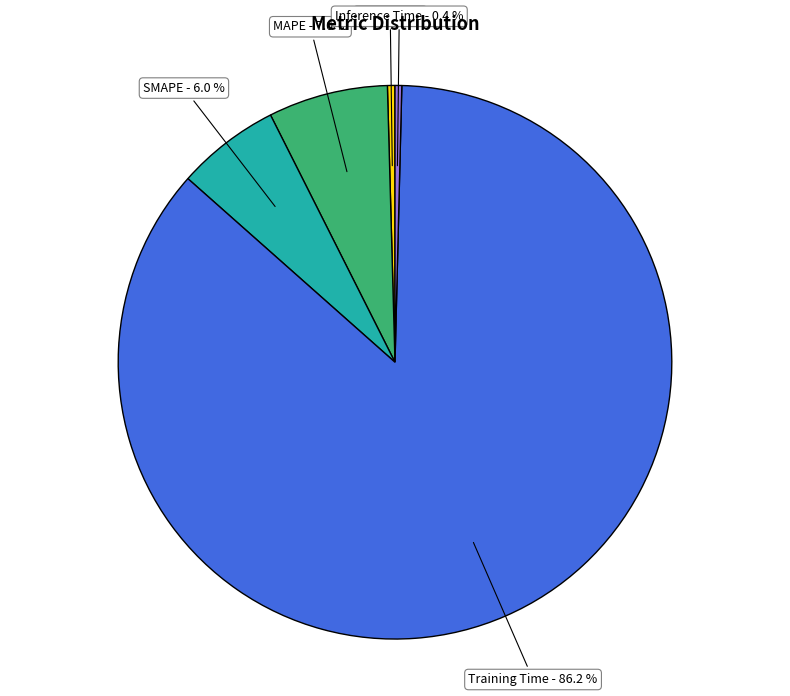

Is MSE the majority of the pie?

No